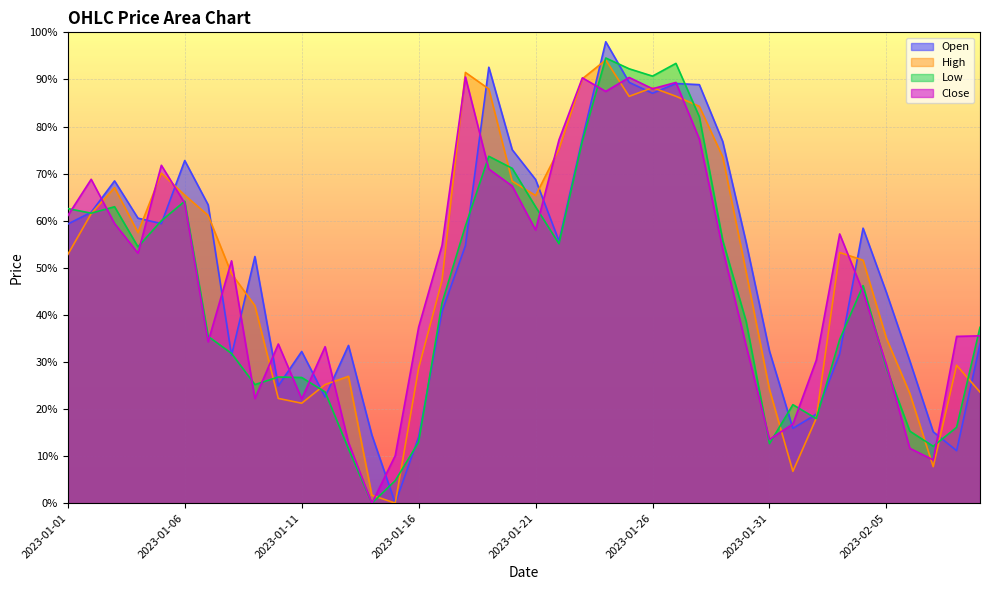

Count the number of categories in the chart.

40